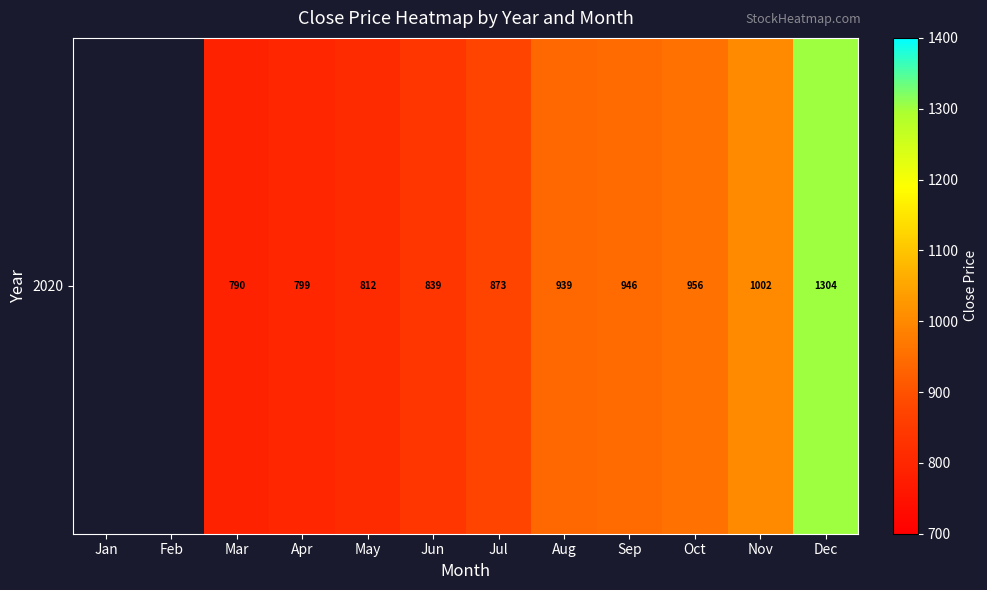

How many values are above zero?

10